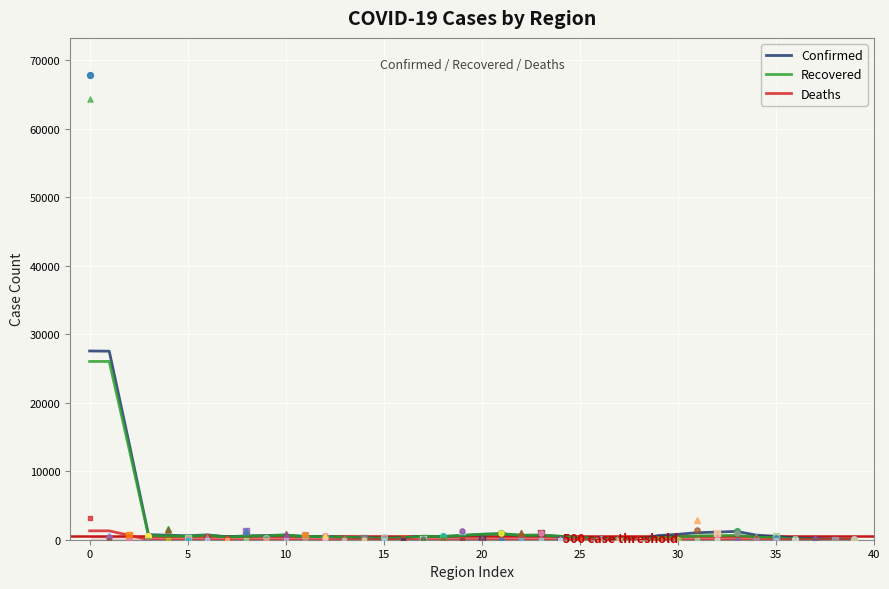

What are all the series names shown in the legend?

Confirmed, Recovered, Deaths